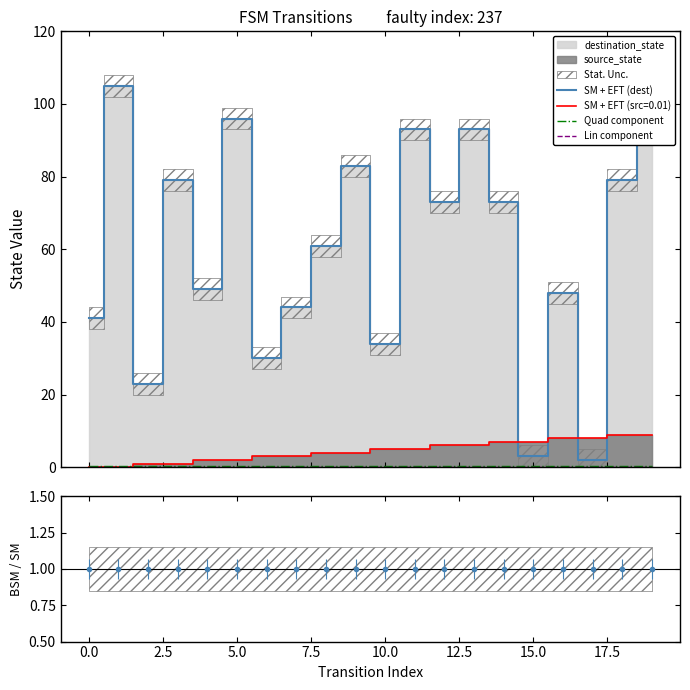

True or false: Quad component and Lin component intersect in this chart.

False